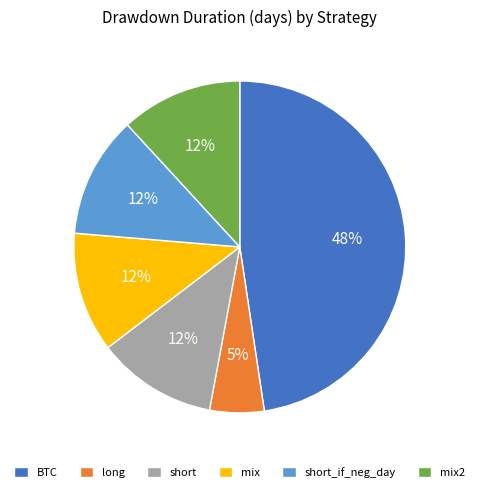

Does any single category account for the majority?

No